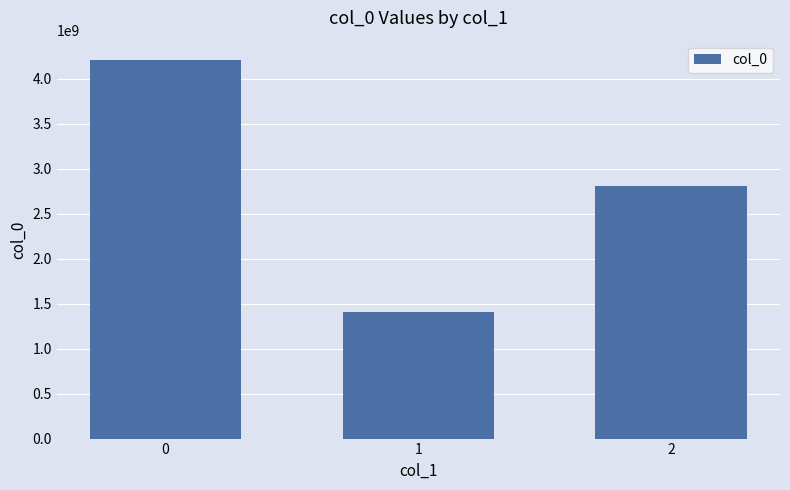

What is the minimum value shown in the chart?

1404235164